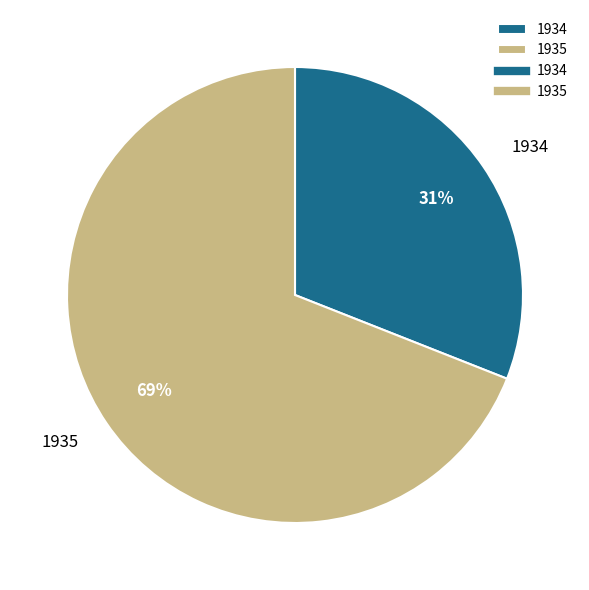

Rank the categories by value from highest to lowest.

1935, 1934